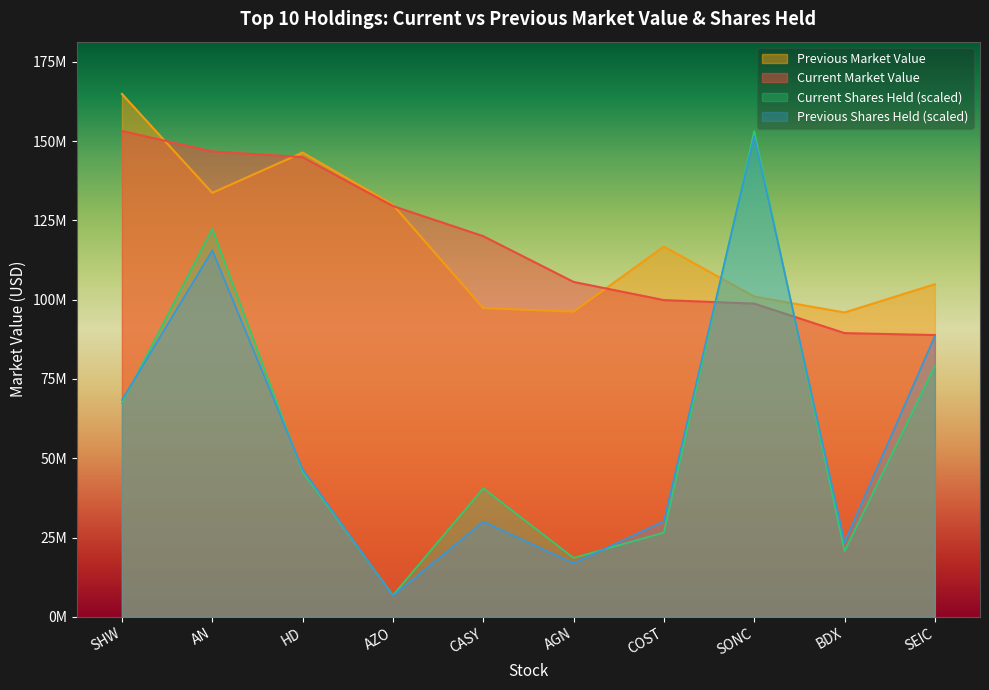

The value of Previous Market Value at AGN is 36232027.5. True or false?

False